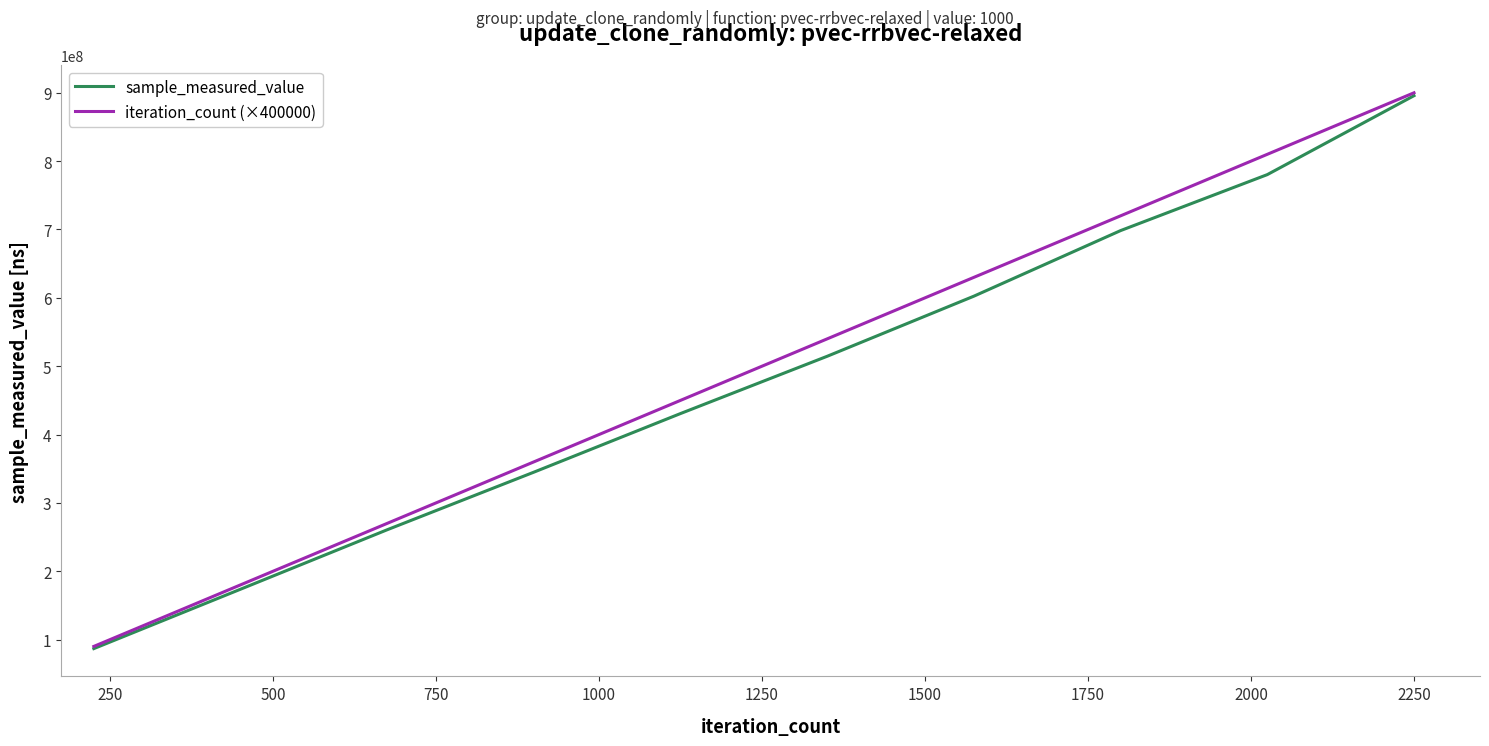

Count the number of categories in the chart.

10